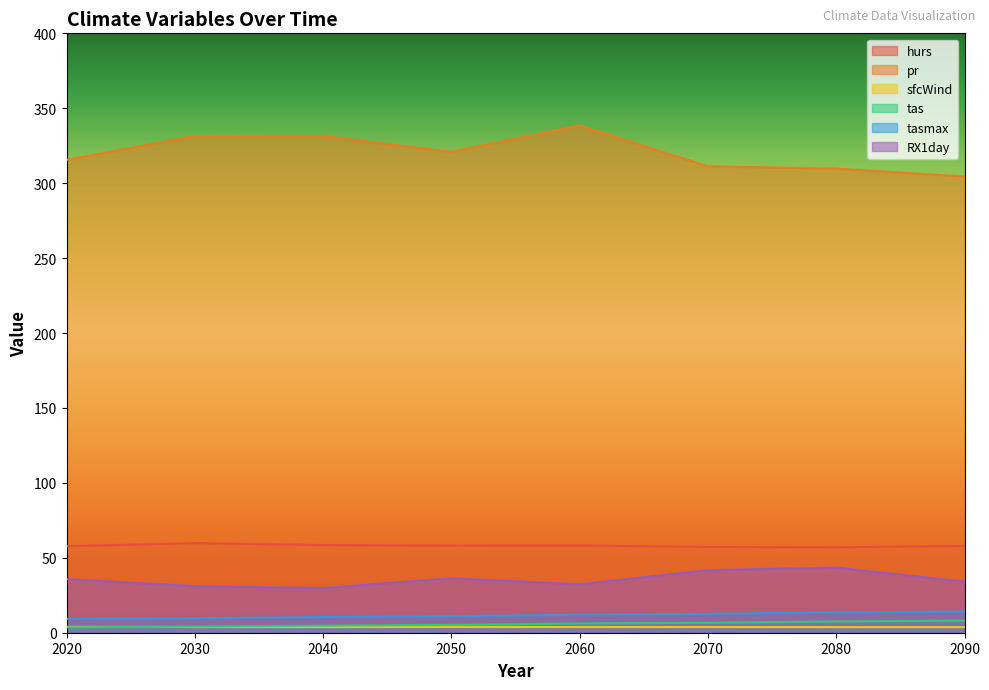

Is the value of hurs at 2020 greater than the value of tas at 2040?

Yes